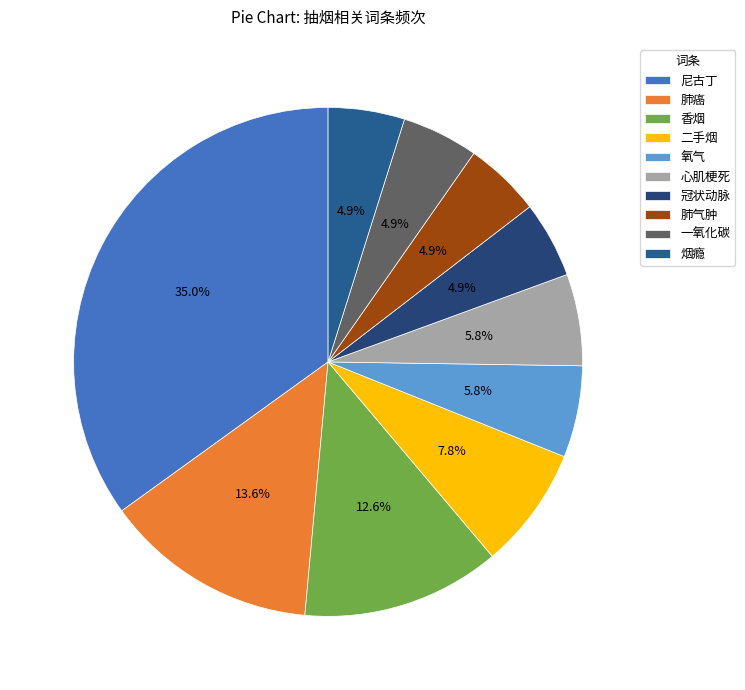

To the nearest percent, what is the combined percentage of 一氧化碳 and 肺癌?

18%